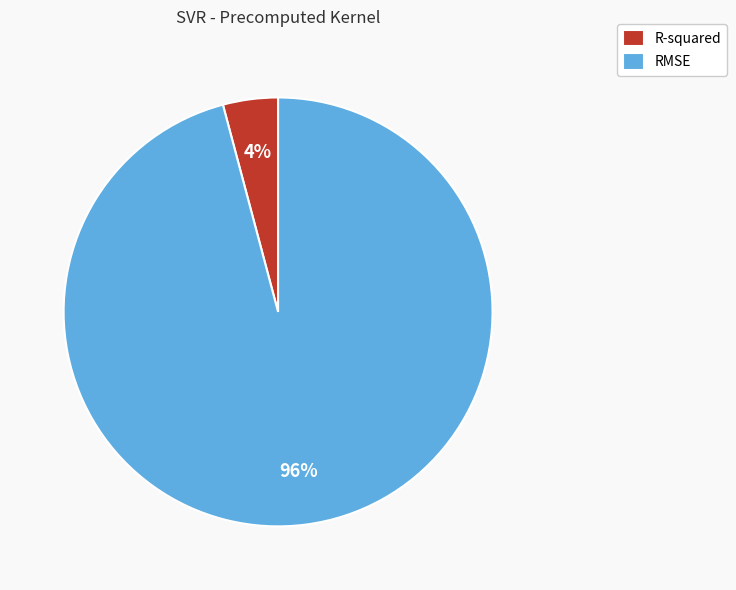

The RMSE slice represents 86% of the pie. True or false?

False